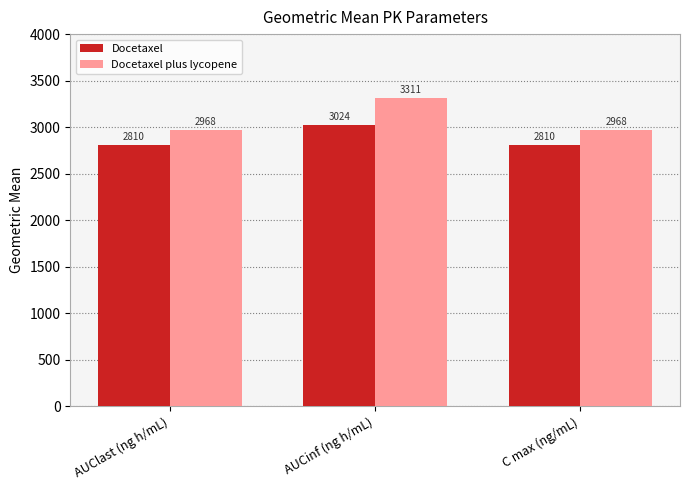

Reading right to left, extract all data points from this chart.

Docetaxel: 2810	3024	2810
Docetaxel plus lycopene: 2968	3311	2968